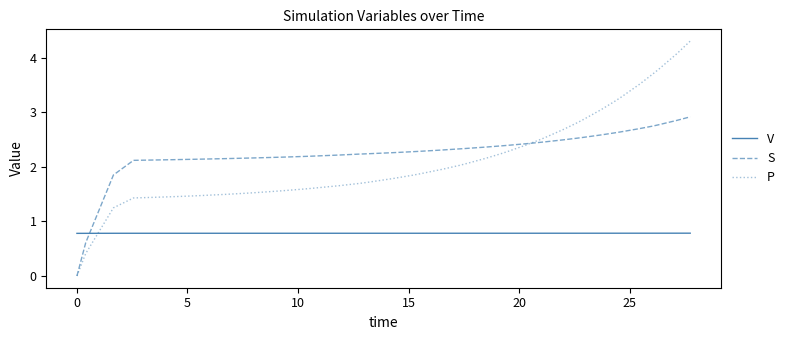

What is the maximum value for V?

0.8